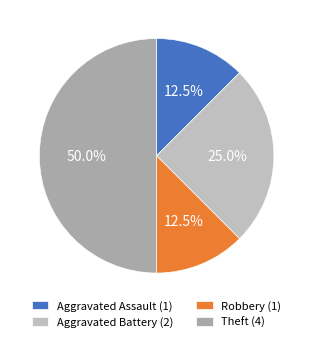

Does Aggravated Battery account for over 50% of the chart?

No